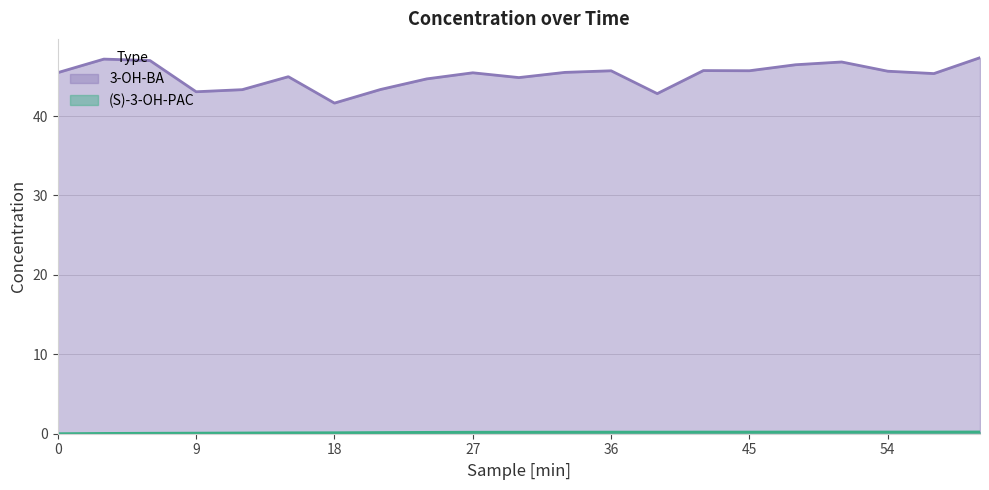

At 48, list the series in order from largest to smallest.

3-OH-BA, (S)-3-OH-PAC